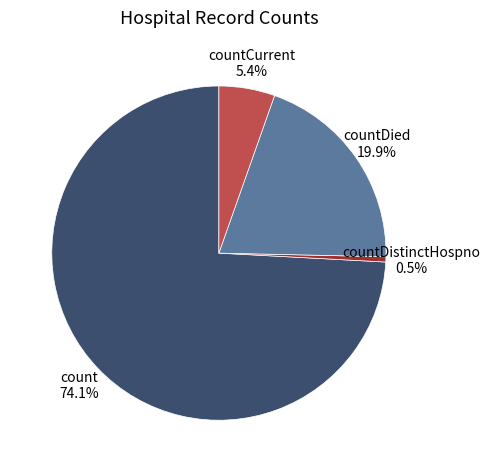

To the nearest percent, what percentage of the pie is countDied?

20%